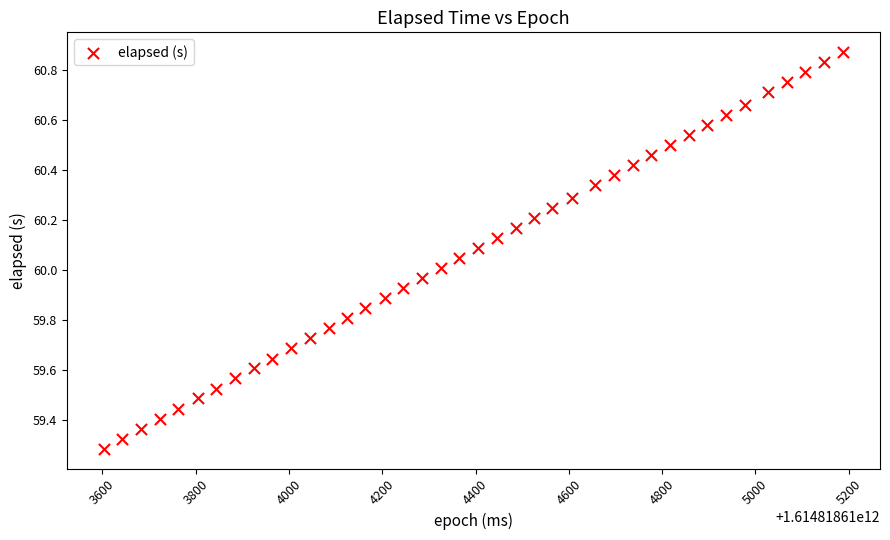

What is the range of Y values (max minus min)?

1.6